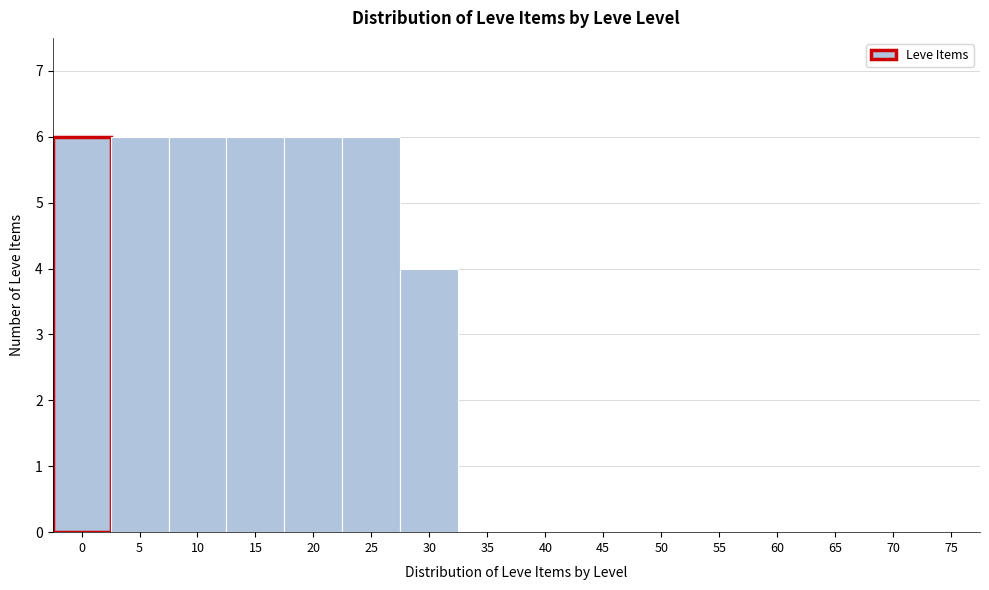

Reading left to right, extract all data points from this chart.

0=6	5=6	10=6	15=6	20=6	25=6	30=4	35=0	40=0	45=0	50=0	55=0	60=0	65=0	70=0	75=0